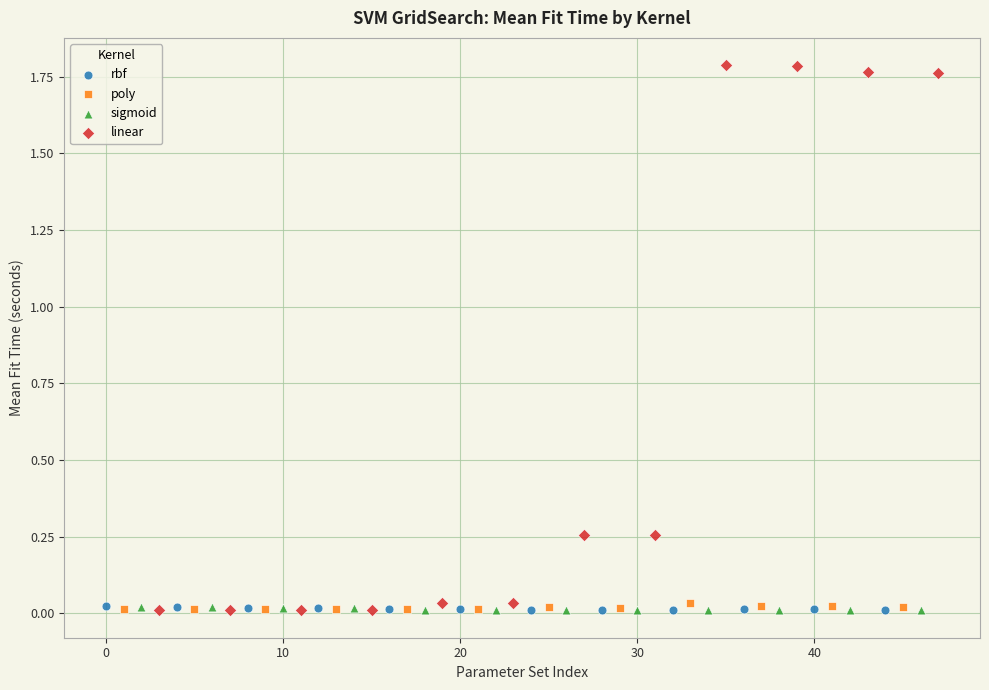

What are all the series names shown in the legend?

rbf, poly, sigmoid, linear